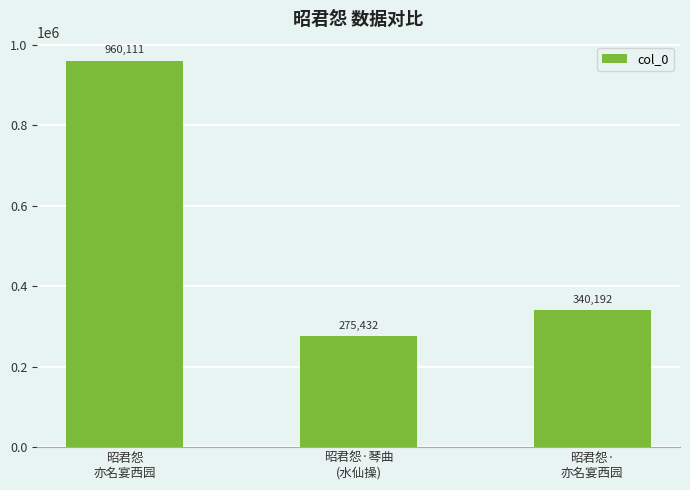

How many distinct data groups are displayed?

1